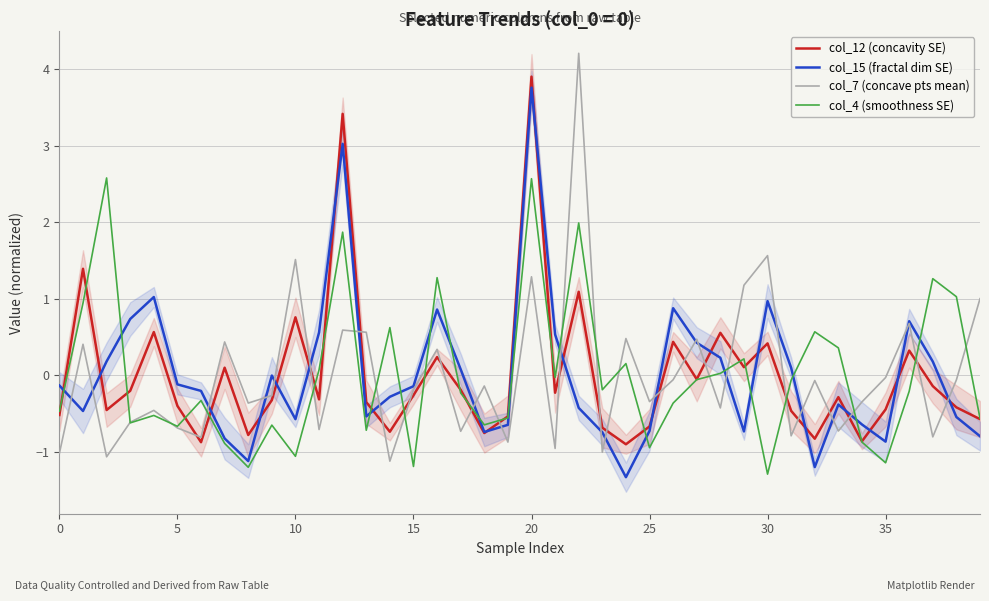

True or false: col_15 (fractal dim SE) and col_7 (concave pts mean) intersect in this chart.

True